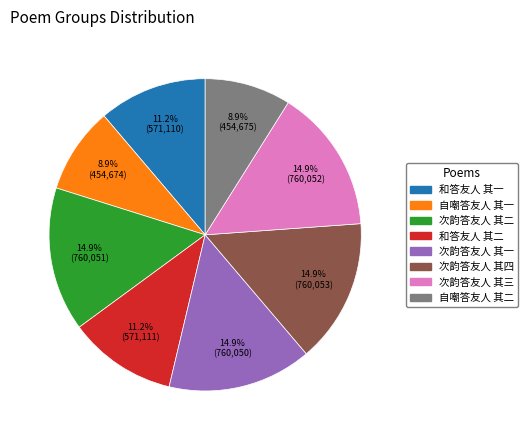

Combined, do 自嘲答友人 其二 and 和答友人 其二 account for over 50%?

No